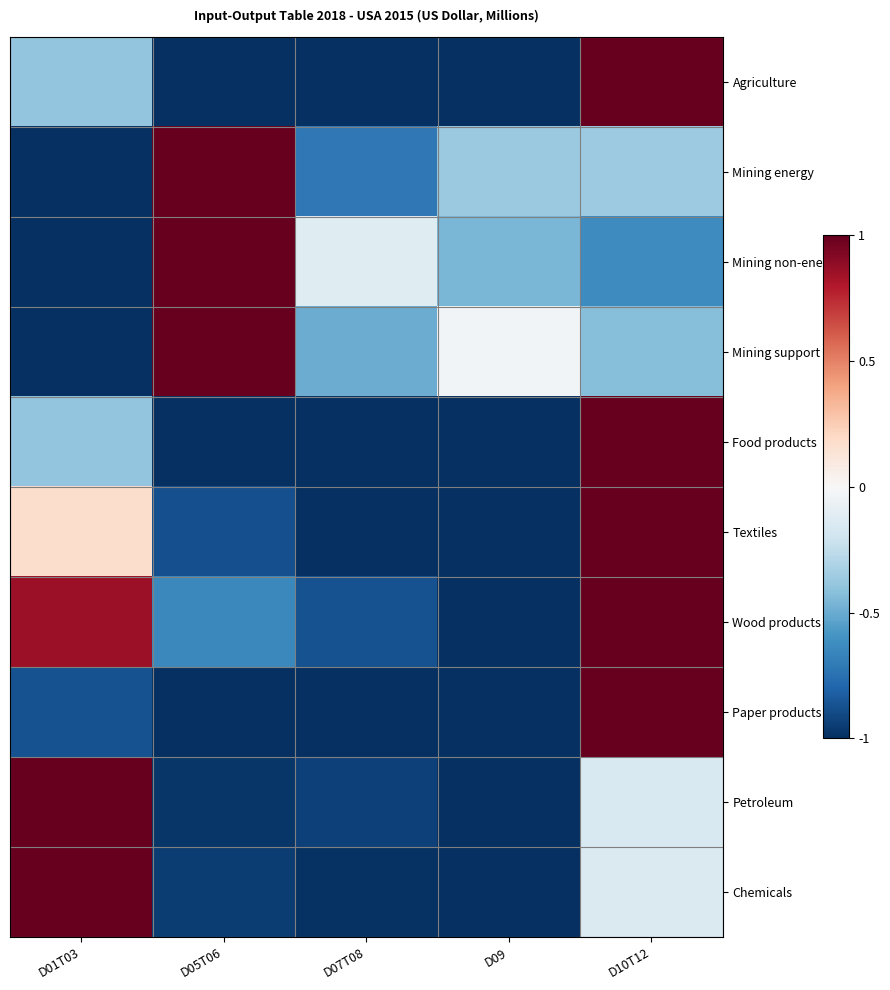

Rank the series by their maximum value, from highest to lowest.

Agriculture, Mining energy, Mining non-energy, Mining support, Food products, Textiles, Wood products, Paper products, Petroleum, Chemicals